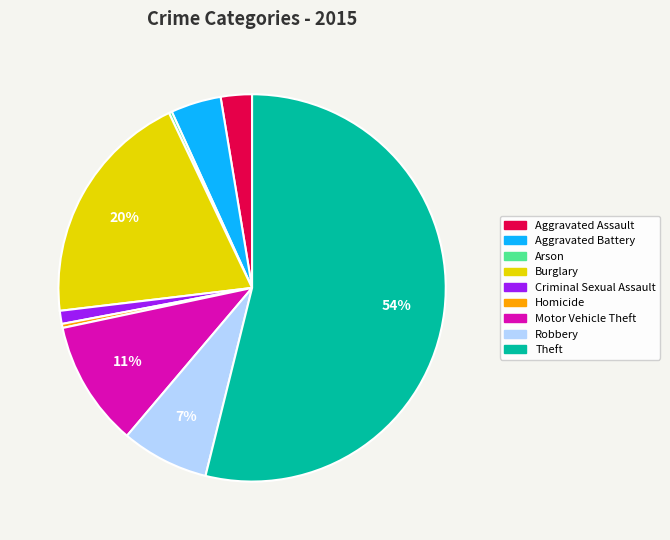

Which category has the biggest portion of the pie?

Theft